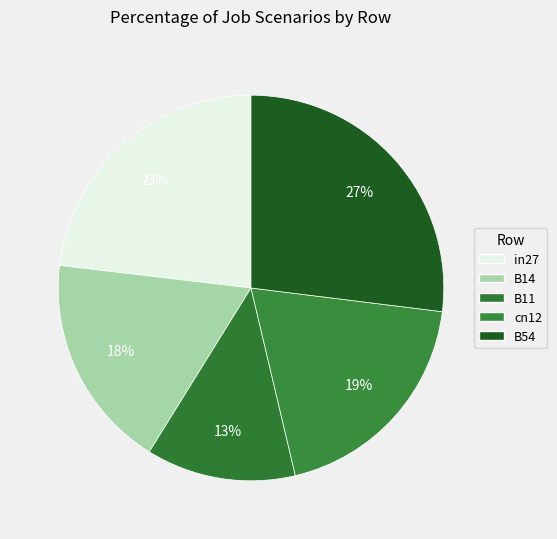

Is there any slice that represents more than half of the pie?

No